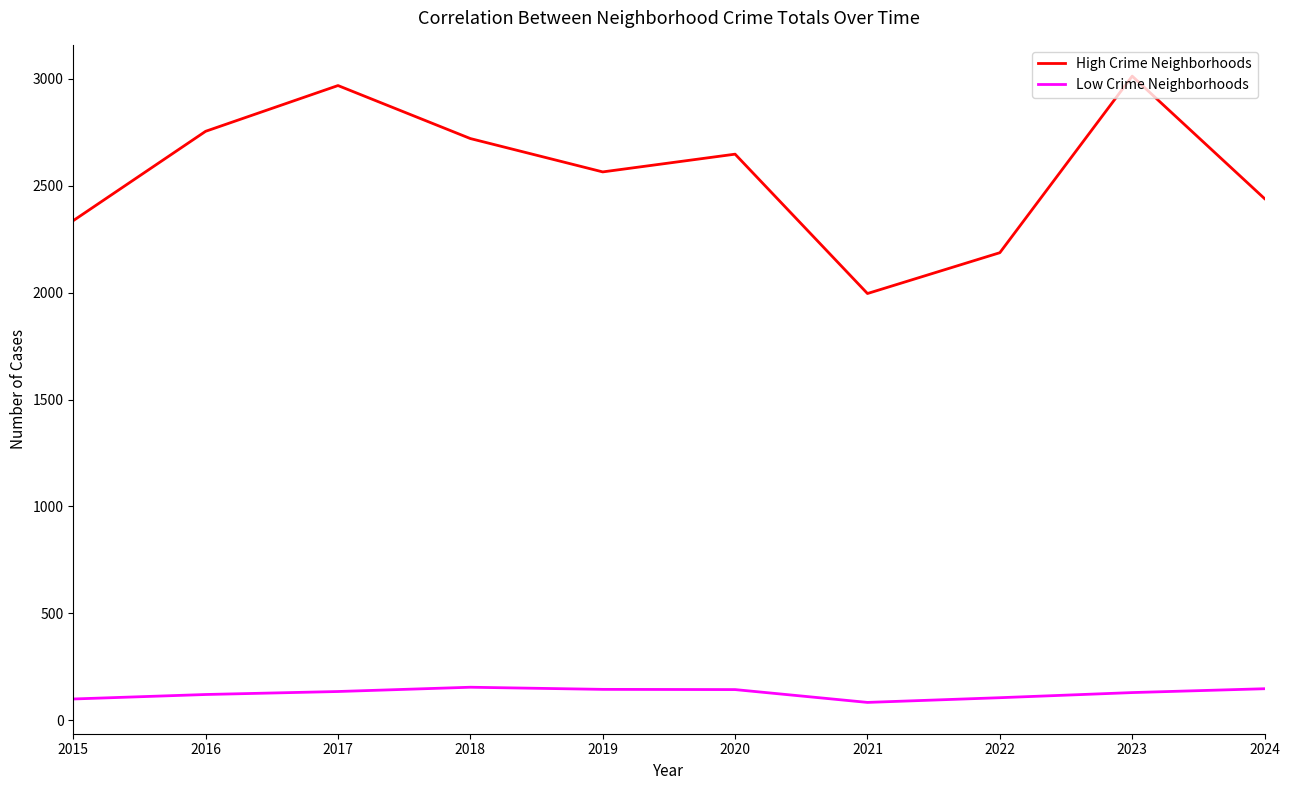

Is the value of Low Crime Neighborhoods at 2023 greater than the value of High Crime Neighborhoods at 2017?

No